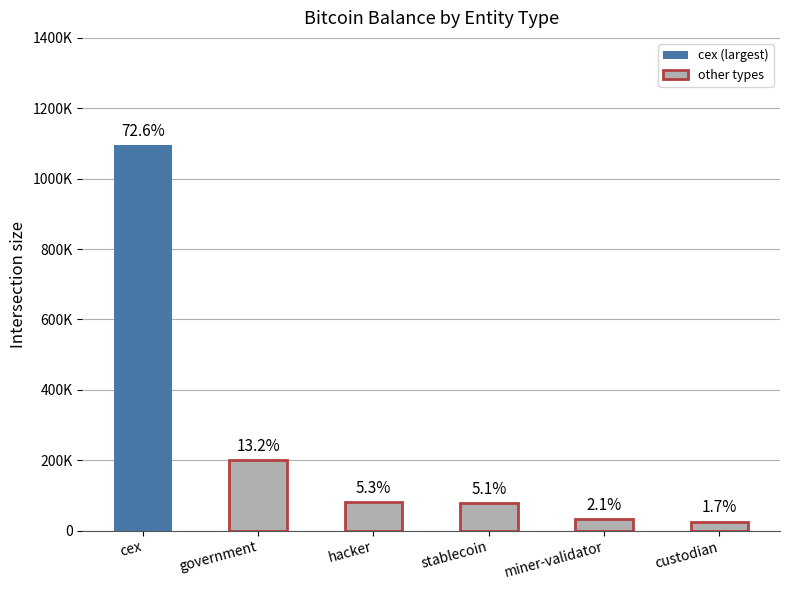

Between stablecoin and hacker, which is larger?

hacker